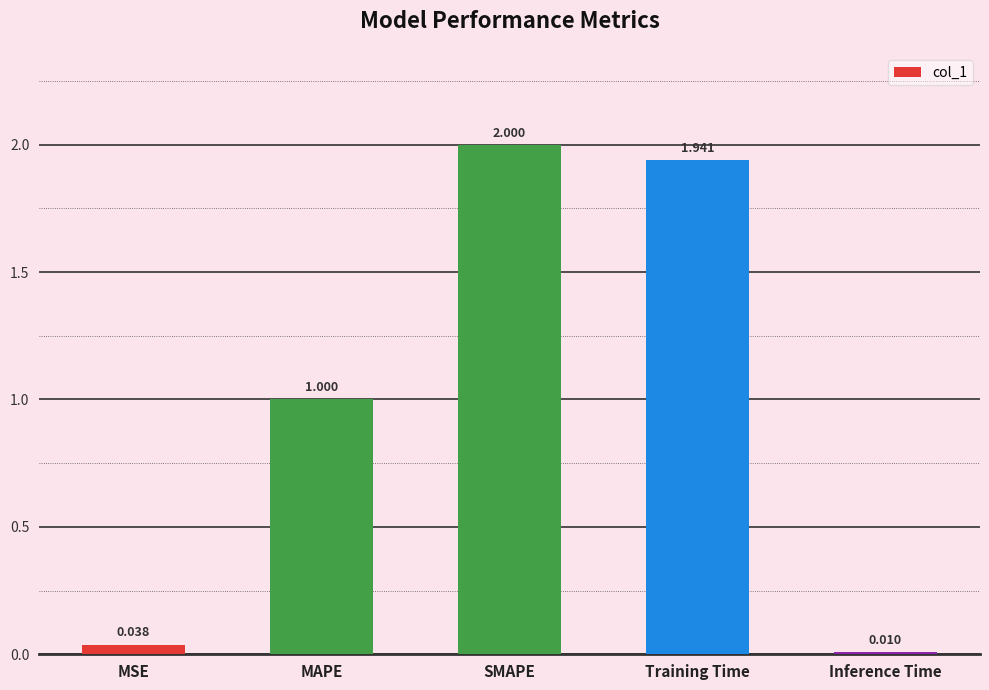

Rank the categories by value from highest to lowest.

SMAPE, Training Time, MAPE, MSE, Inference Time